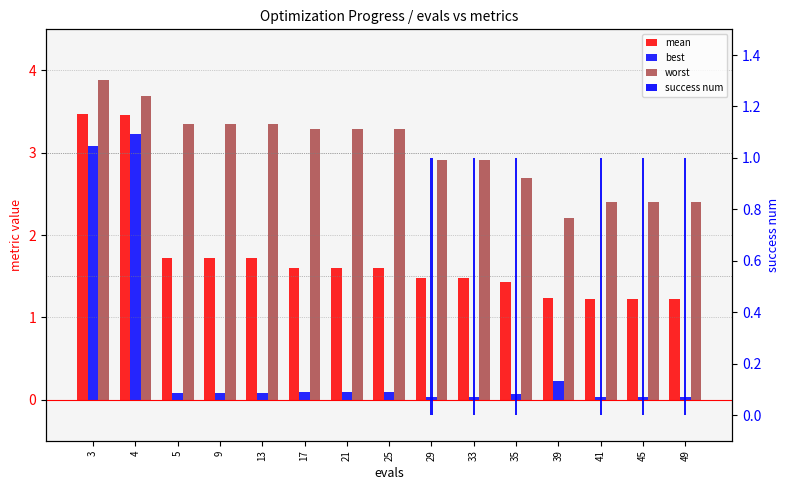

The best series shows 0.1 at 25. True or false?

True